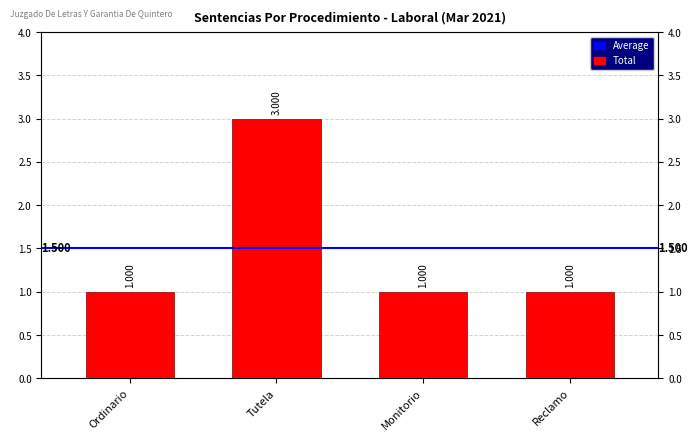

What is the difference between the maximum and minimum values?

2